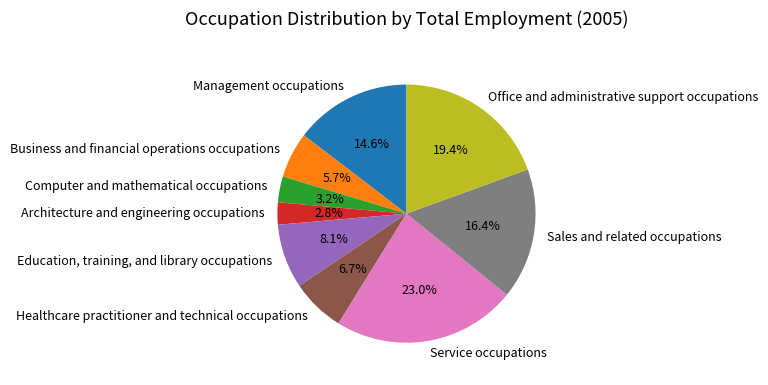

Rank the categories by value from highest to lowest.

Service occupations, Office and administrative support occupations, Sales and related occupations, Management occupations, Education, training, and library occupations, Healthcare practitioner and technical occupations, Business and financial operations occupations, Computer and mathematical occupations, Architecture and engineering occupations